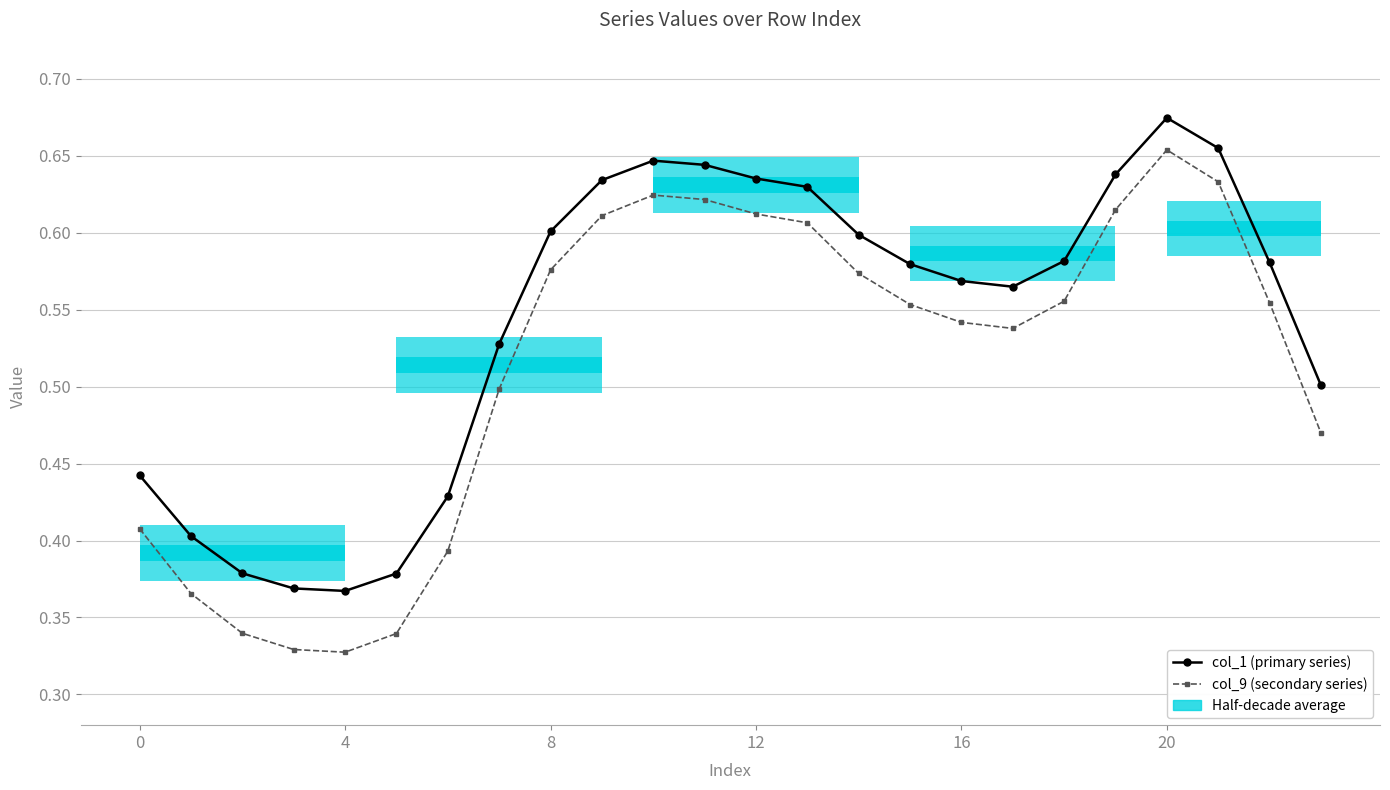

At which category is the sum across all series the highest?

20